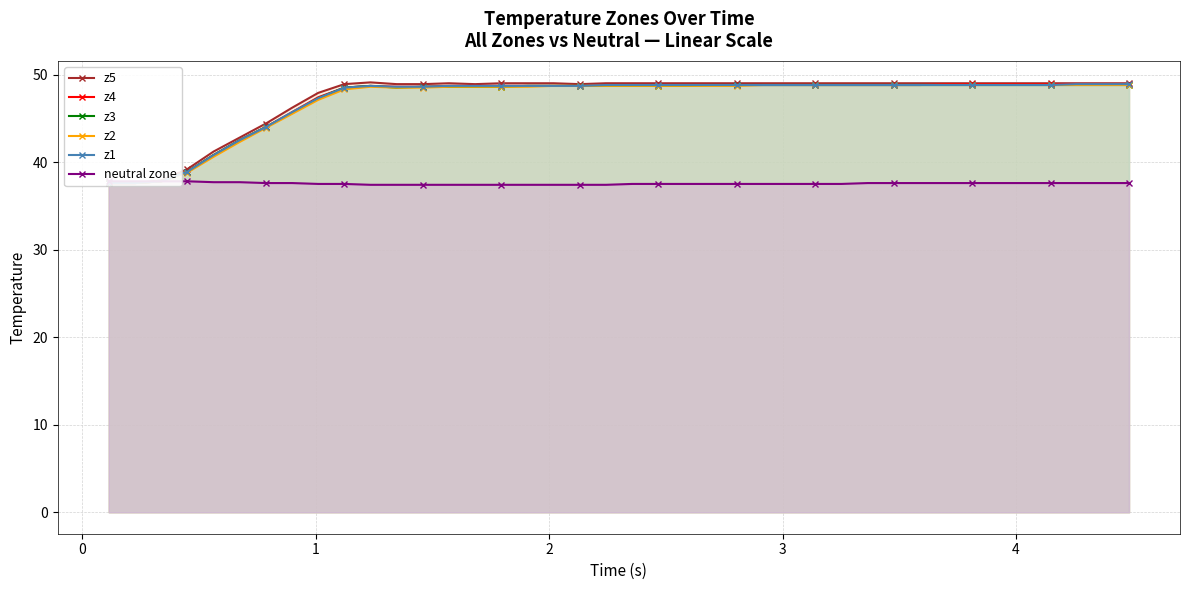

The z1 series shows 37.6 at 0. True or false?

True